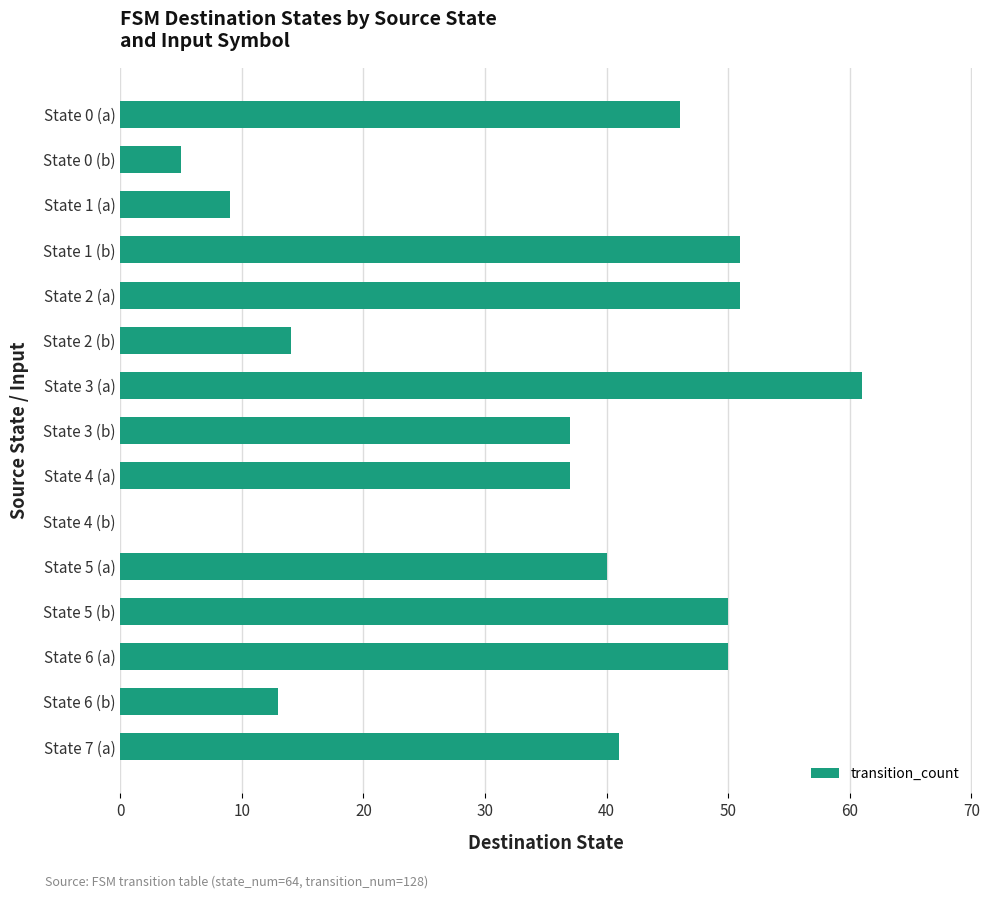

What is the sum of all values?

505